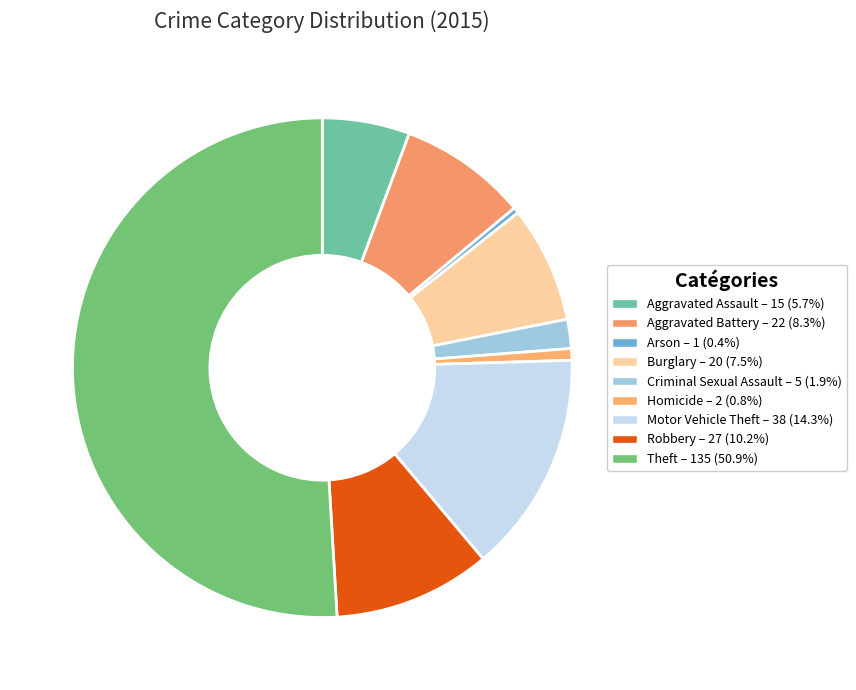

True or false: Theft accounts for 51% of the total.

True